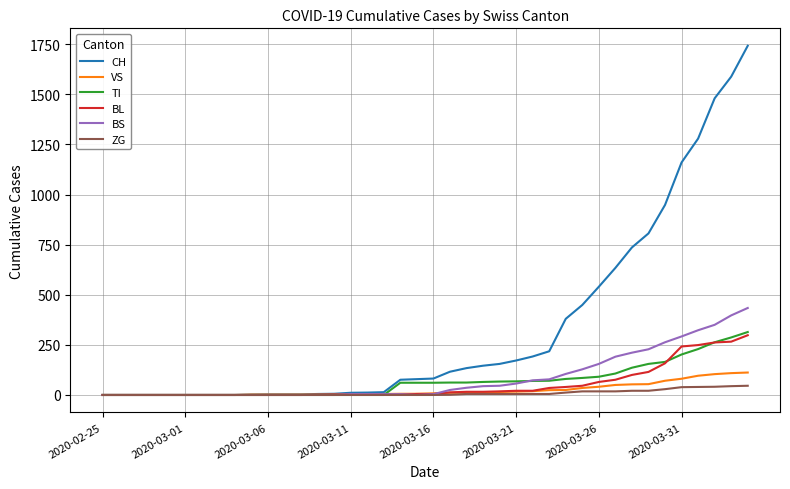

What is the maximum value for BS?

434